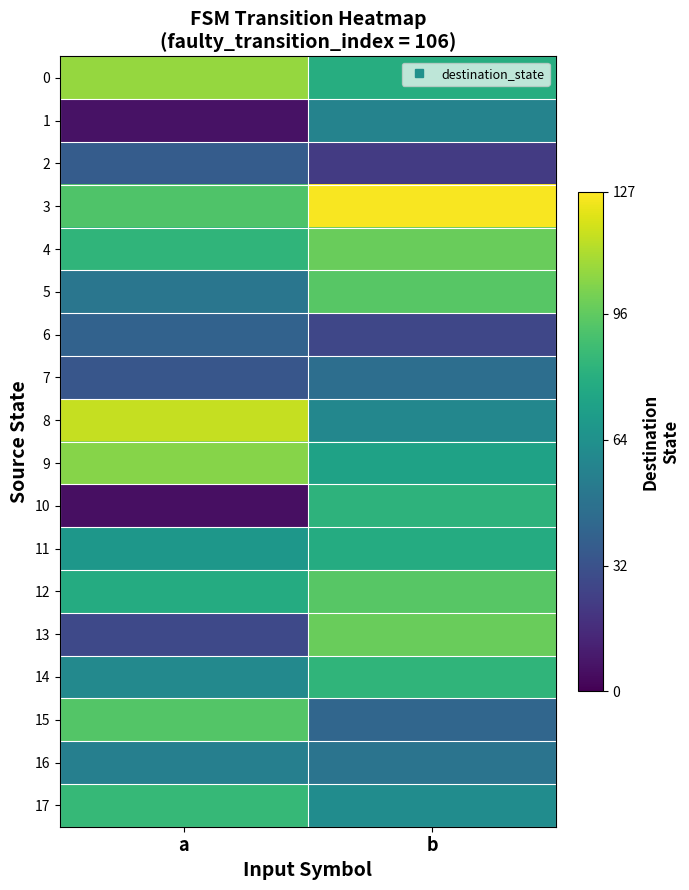

At which category is the sum across all series the highest?

b